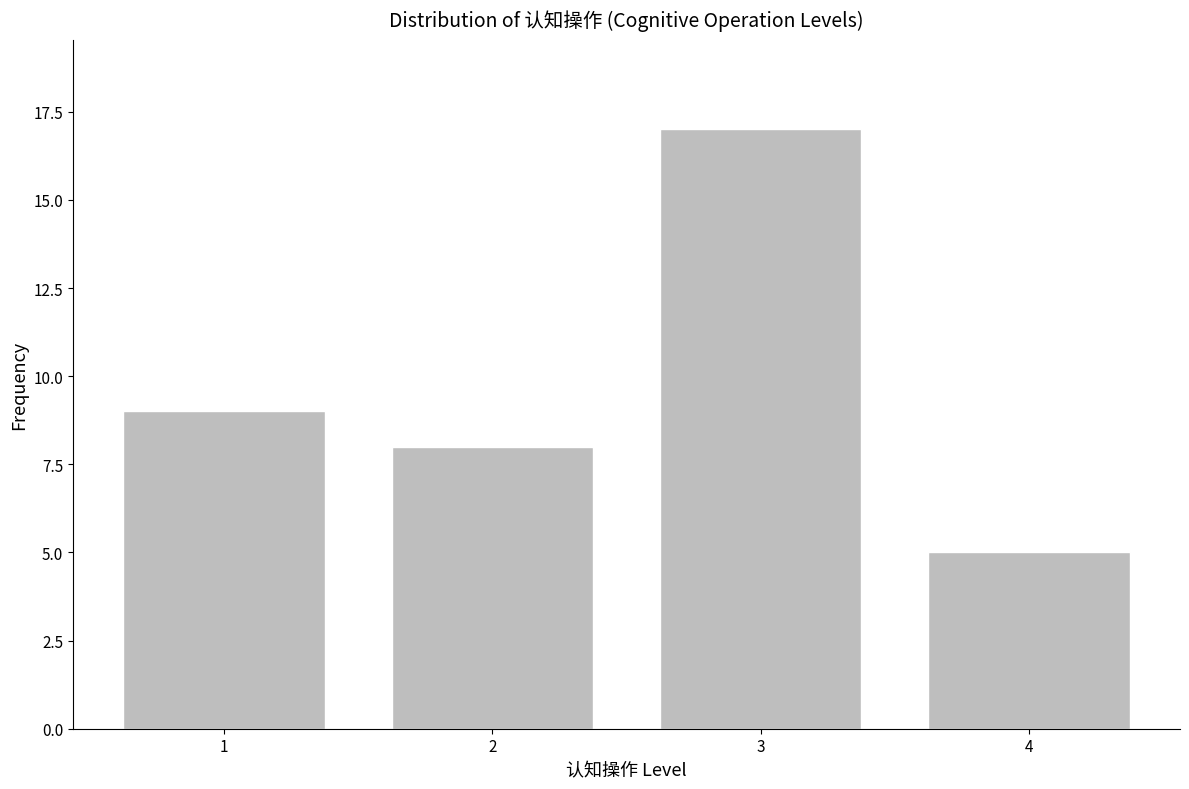

Reading right to left, what are all the values shown in this chart?

5	17	8	9